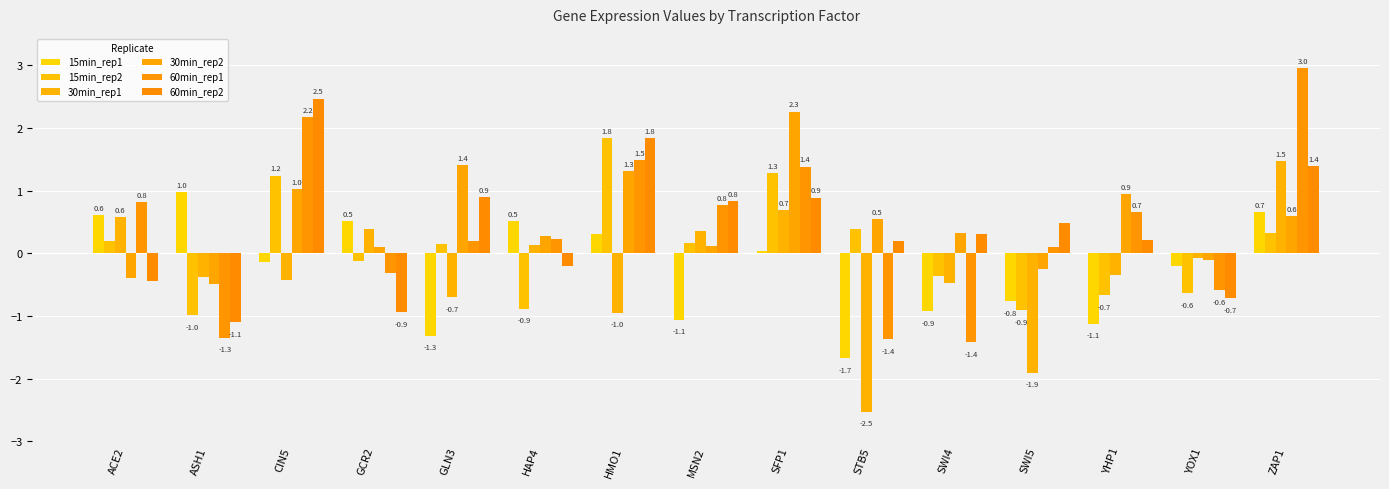

What is the average value of the 60min_rep2 series?

0.4